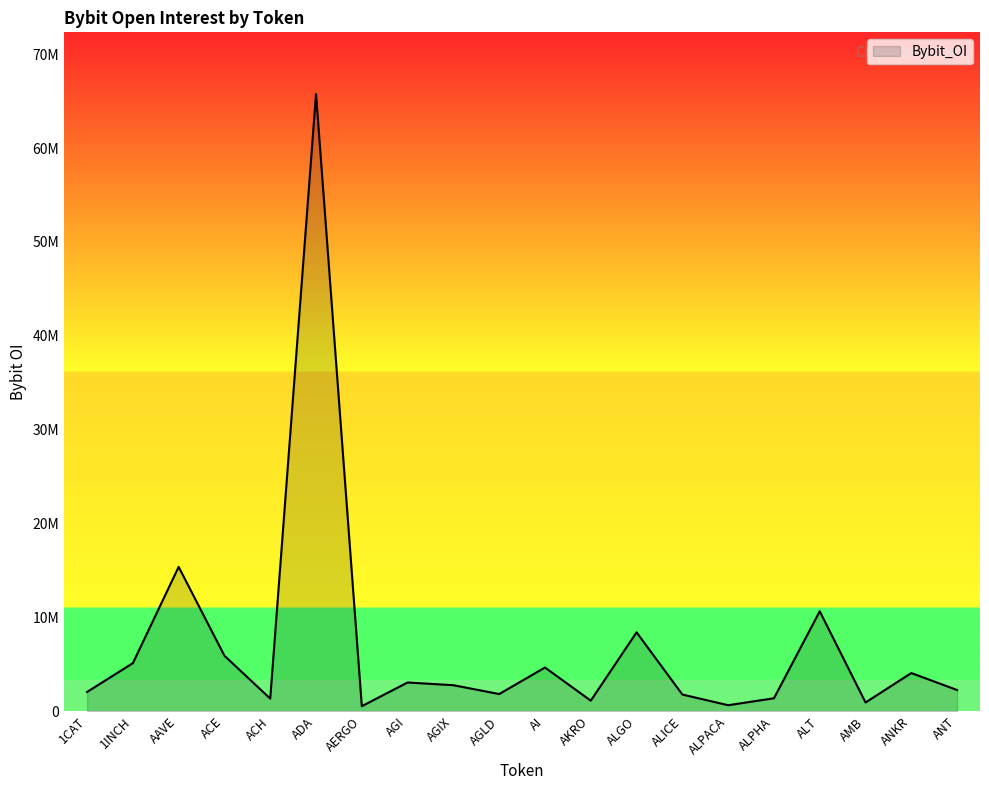

What is the ratio of the value at AGIX to the value at AGLD?

1.5